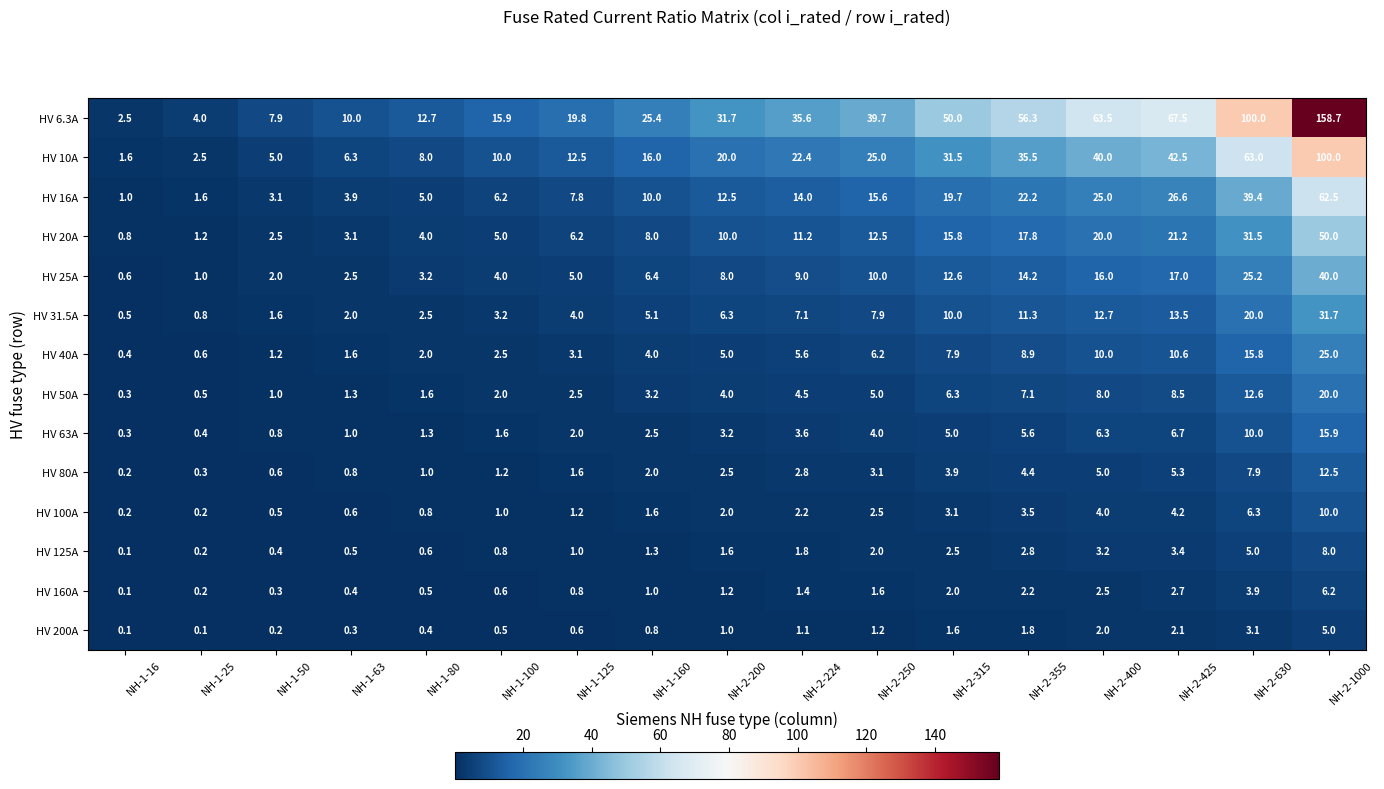

Which series has the widest spread of values?

HV 6.3A